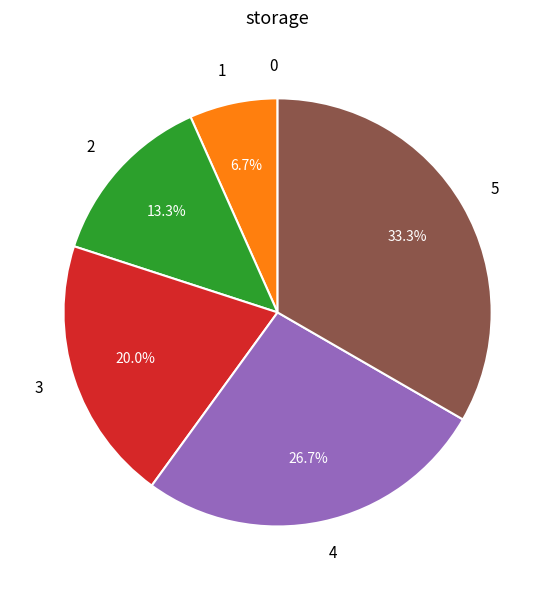

To the nearest percent, what portion does 4 represent?

27%